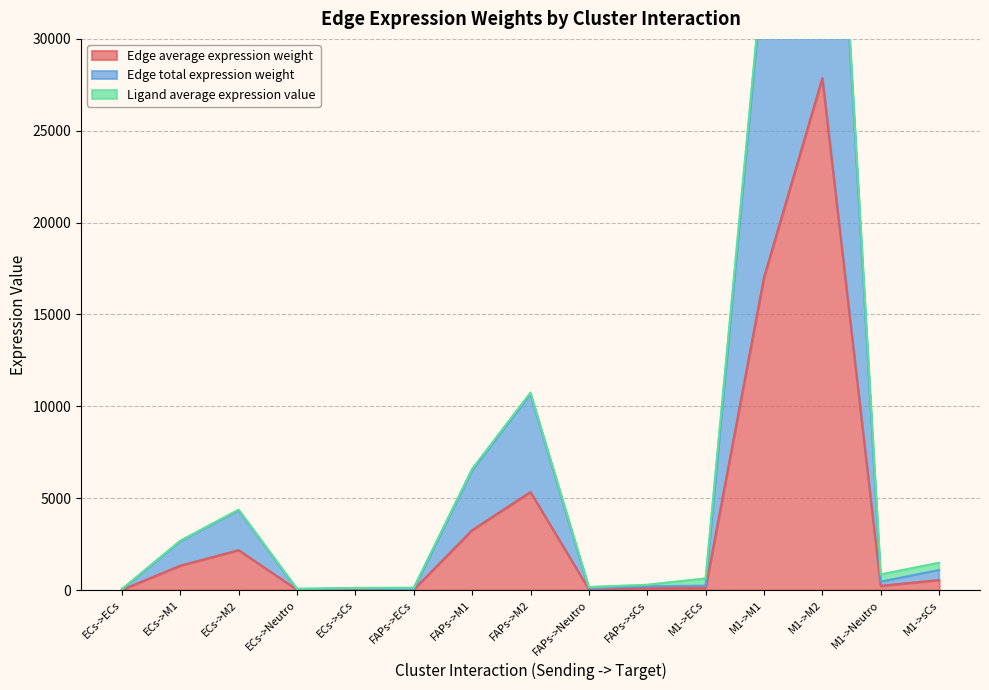

What is the difference between the maximum and minimum values in the Edge total expression weight series?

55718.3